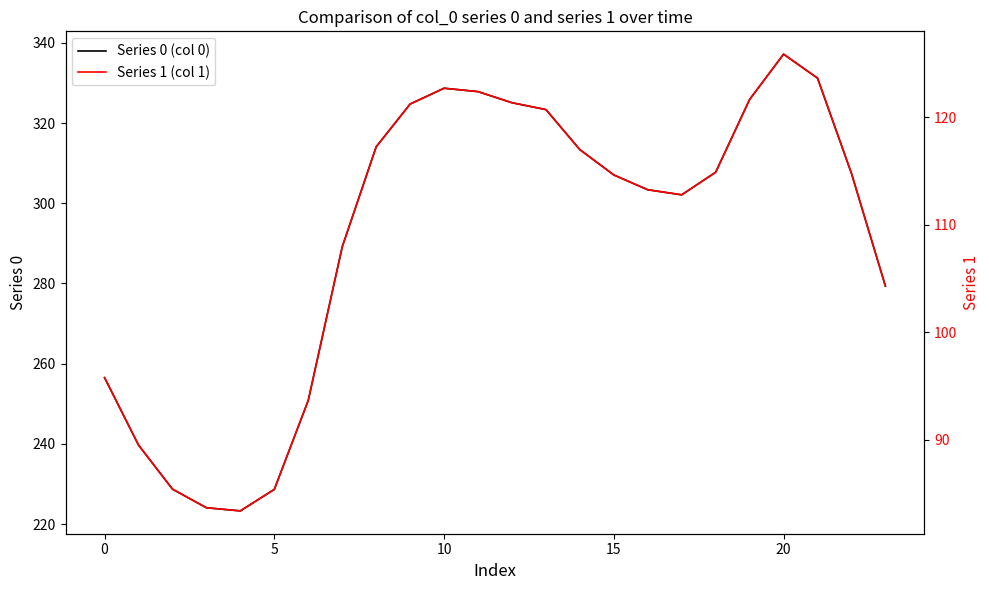

Which series has the largest total across all categories?

Series 0 (col 0)